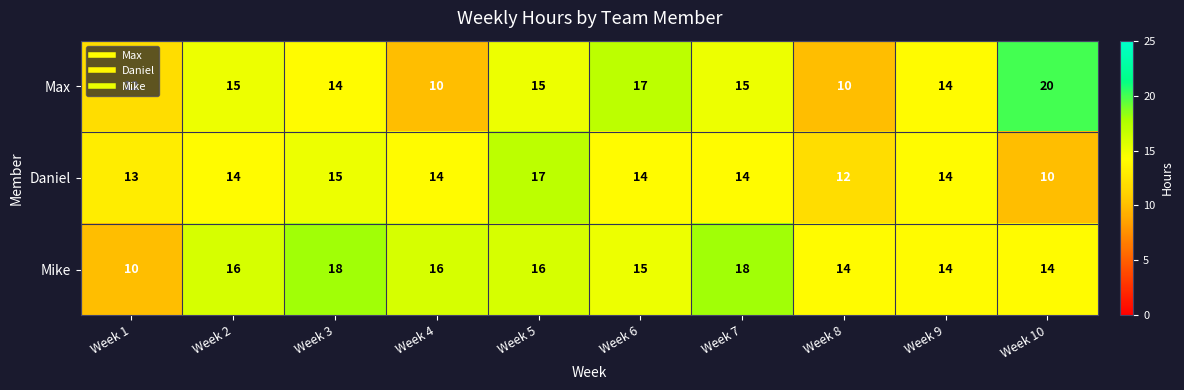

At which category is the sum across all series the highest?

Week 5